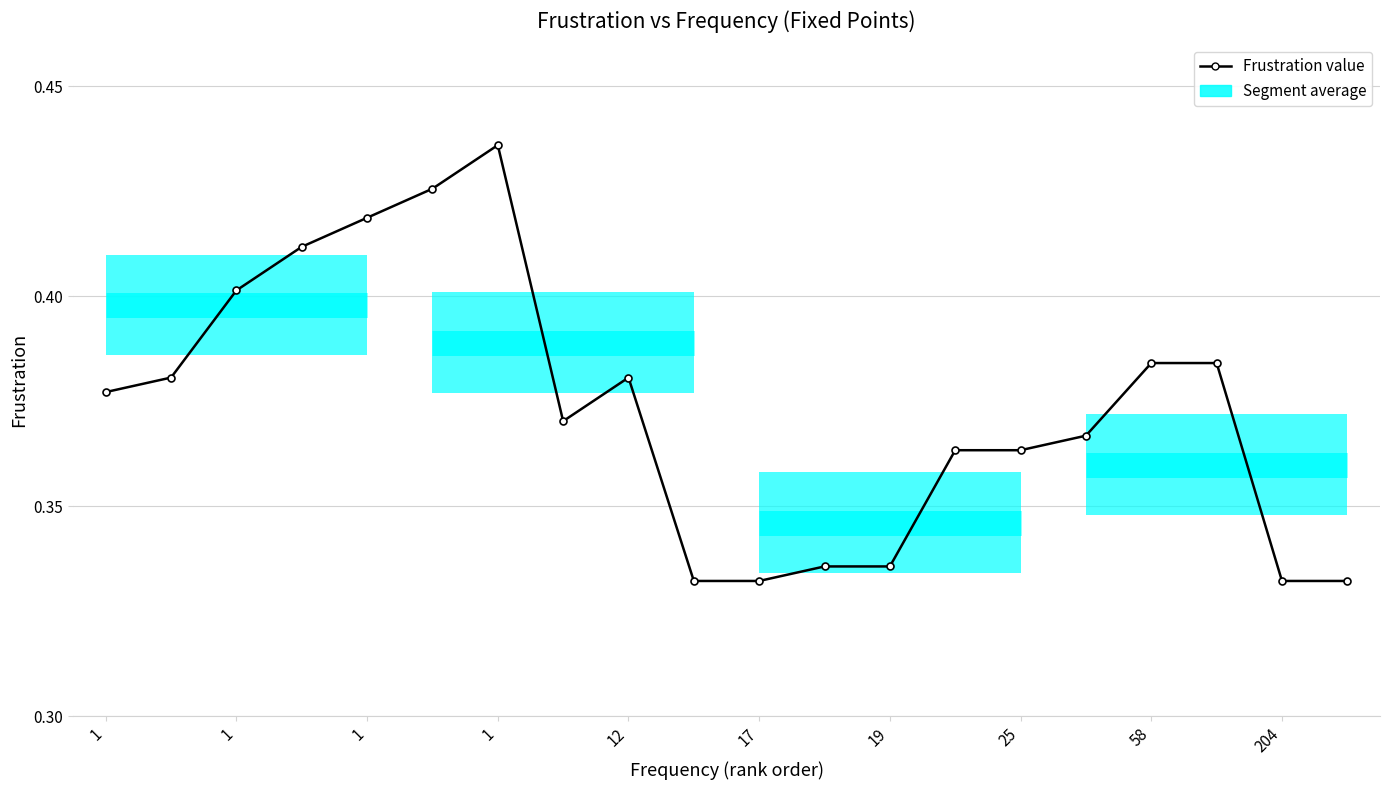

How many series are shown in this chart?

1